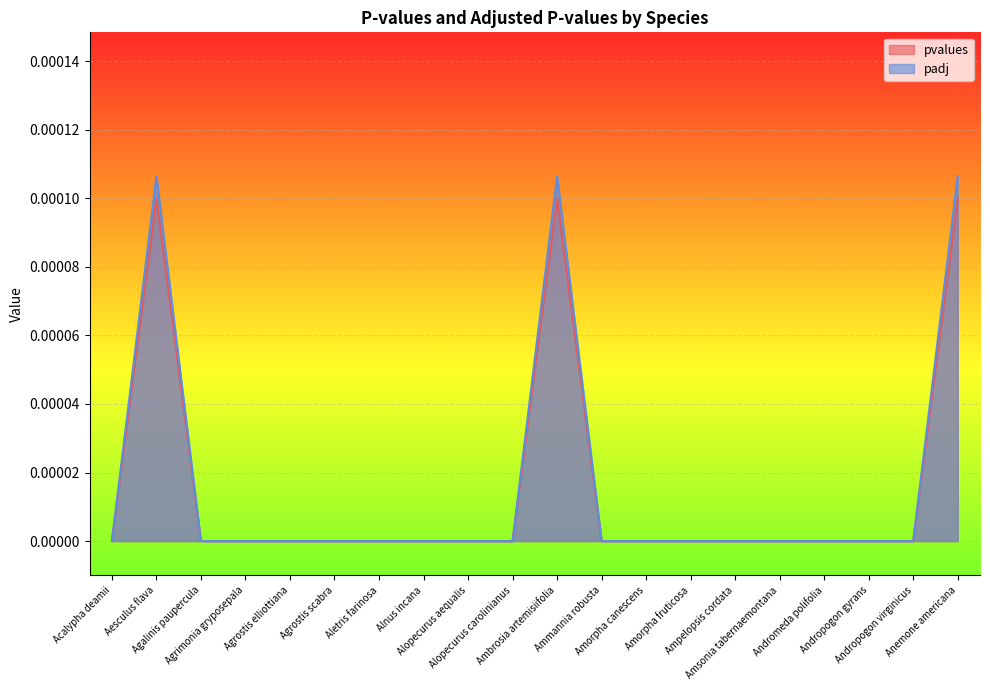

True or false: padj and pvalues cross at least once.

False